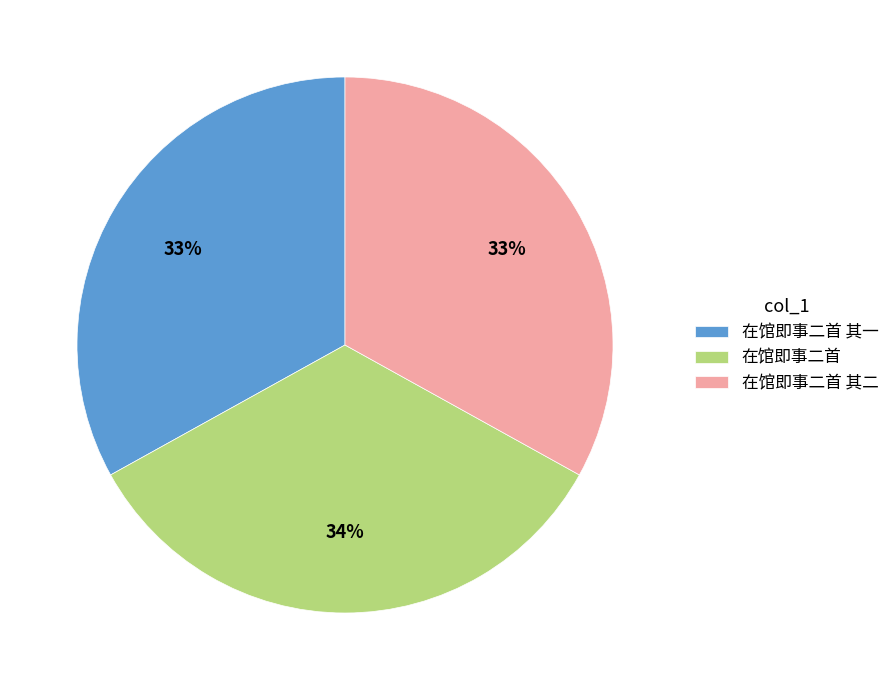

Which has a higher value, 在馆即事二首 其一 or 在馆即事二首?

在馆即事二首